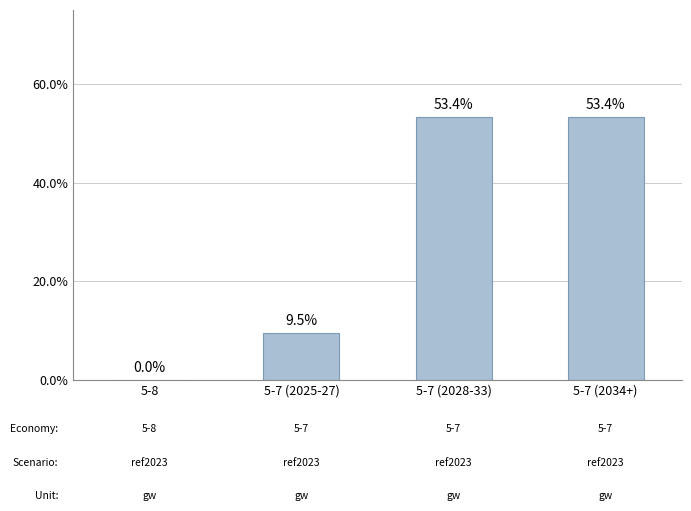

What position from the left is 5-7 (2034+)?

4